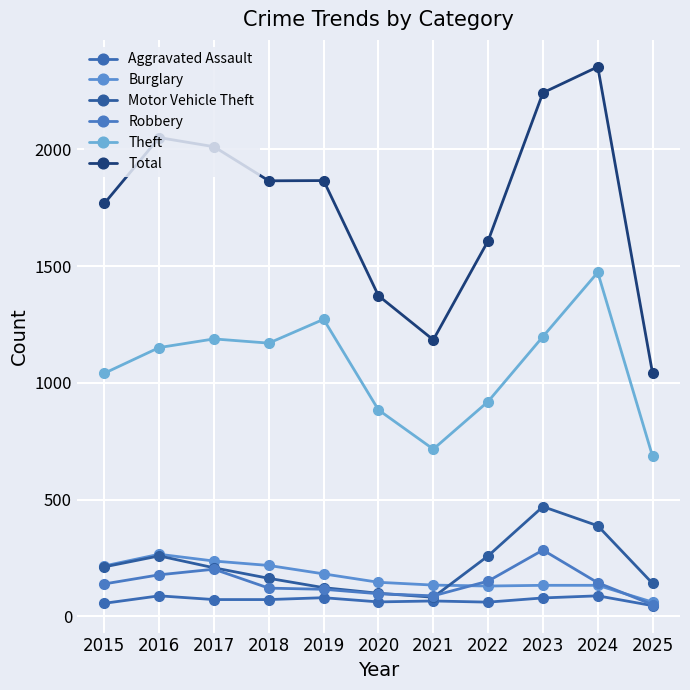

What is the difference between the Total values at 2023 and 2020?

869